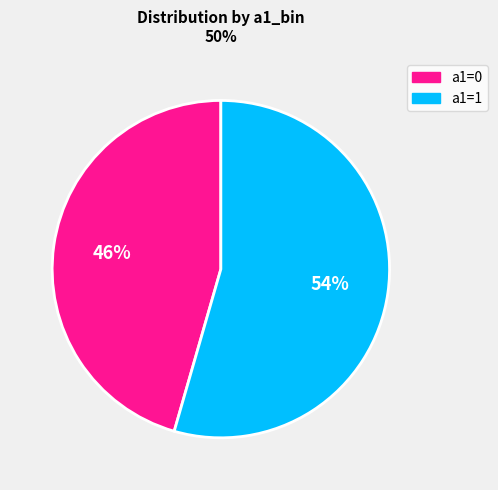

To the nearest percent, what is the average slice percentage?

50%